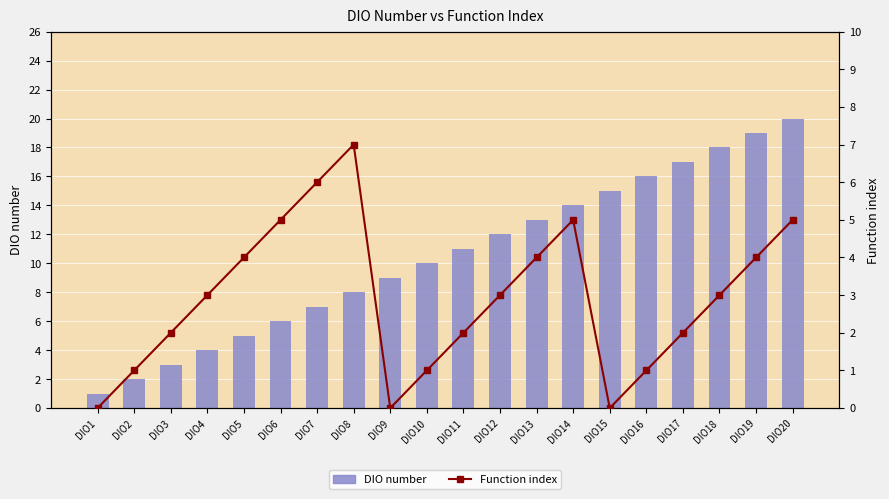

Are the bars horizontal?

No